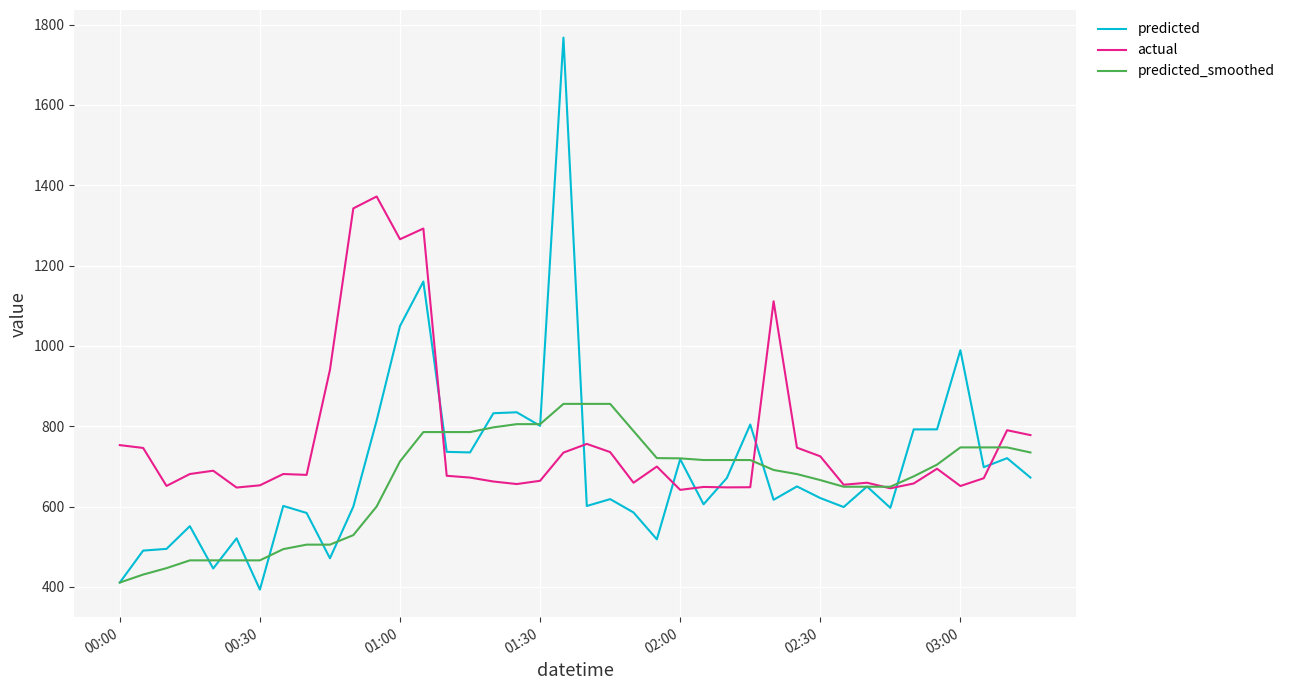

Which series has the widest spread of values?

predicted